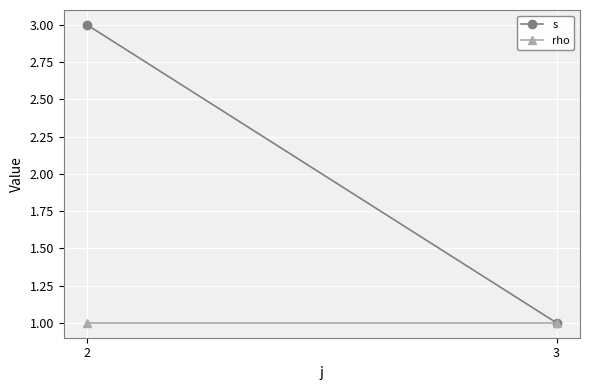

What is the sum of the rho values at 3 and 2?

2